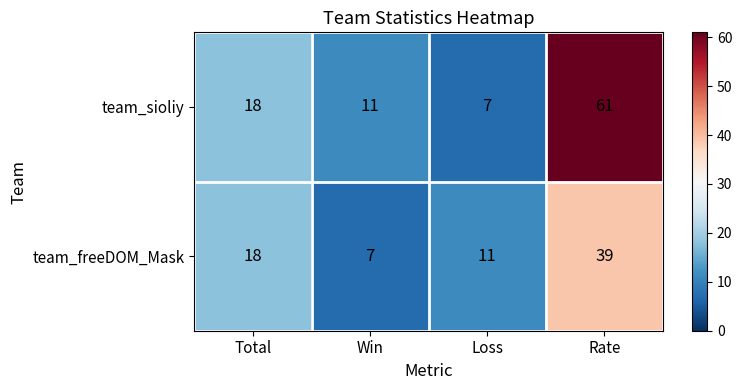

Which category has the lowest value in the team_sioliy series?

Loss